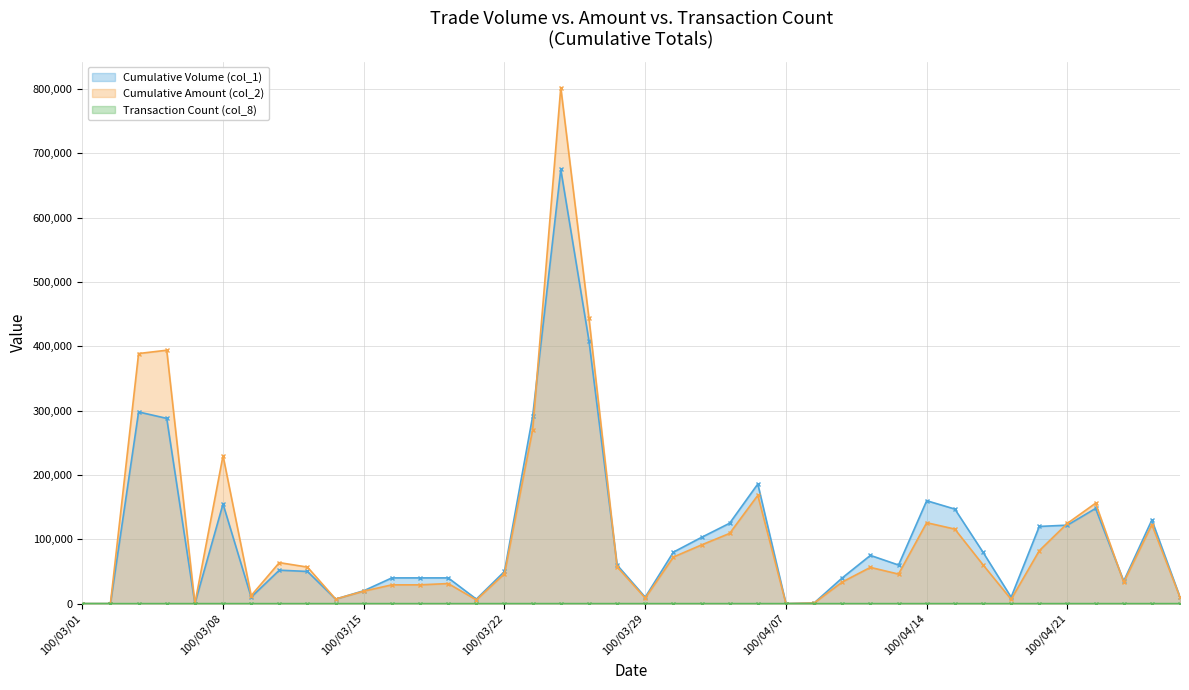

Reading left to right, extract all data points from this chart.

Cumulative Volume (col_1): 100/03/01=0	100/03/02=0	100/03/03=298000	100/03/04=288000	100/03/07=0	100/03/08=155000	100/03/09=10000	100/03/10=52000	100/03/11=50000	100/03/14=7000	100/03/15=20000	100/03/16=40000	100/03/17=40000	100/03/18=40000	100/03/21=7000	100/03/22=50000	100/03/23=291000	100/03/24=675000	100/03/25=409000	100/03/28=60000	100/03/29=10000	100/03/30=80000	100/03/31=103000	100/04/01=125000	100/04/06=186000	100/04/07=0	100/04/08=1000	100/04/11=40000	100/04/12=75000	100/04/13=60000	100/04/14=160000	100/04/15=147000	100/04/18=80000	100/04/19=10000	100/04/20=120000	100/04/21=122000	100/04/22=148000	100/04/25=35000	100/04/26=130000	100/04/27=10000
Cumulative Amount (col_2): 100/03/01=0	100/03/02=0	100/03/03=388800	100/03/04=393960	100/03/07=0	100/03/08=230000	100/03/09=12400	100/03/10=63740	100/03/11=56800	100/03/14=7140	100/03/15=19400	100/03/16=29200	100/03/17=29200	100/03/18=31200	100/03/21=5810	100/03/22=46500	100/03/23=270440	100/03/24=802390	100/03/25=443930	100/03/28=57200	100/03/29=8700	100/03/30=72400	100/03/31=91240	100/04/01=109200	100/04/06=168360	100/04/07=0	100/04/08=910	100/04/11=33600	100/04/12=56350	100/04/13=45900	100/04/14=125800	100/04/15=115870	100/04/18=60400	100/04/19=6700	100/04/20=82300	100/04/21=124840	100/04/22=156120	100/04/25=33250	100/04/26=122800	100/04/27=9800
Transaction Count (col_8): 100/03/01=0	100/03/02=0	100/03/03=4	100/03/04=7	100/03/07=0	100/03/08=7	100/03/09=1	100/03/10=3	100/03/11=2	100/03/14=1	100/03/15=1	100/03/16=1	100/03/17=2	100/03/18=1	100/03/21=1	100/03/22=5	100/03/23=11	100/03/24=20	100/03/25=9	100/03/28=6	100/03/29=1	100/03/30=4	100/03/31=9	100/04/01=8	100/04/06=13	100/04/07=0	100/04/08=1	100/04/11=2	100/04/12=4	100/04/13=2	100/04/14=8	100/04/15=8	100/04/18=4	100/04/19=1	100/04/20=8	100/04/21=12	100/04/22=8	100/04/25=4	100/04/26=8	100/04/27=1